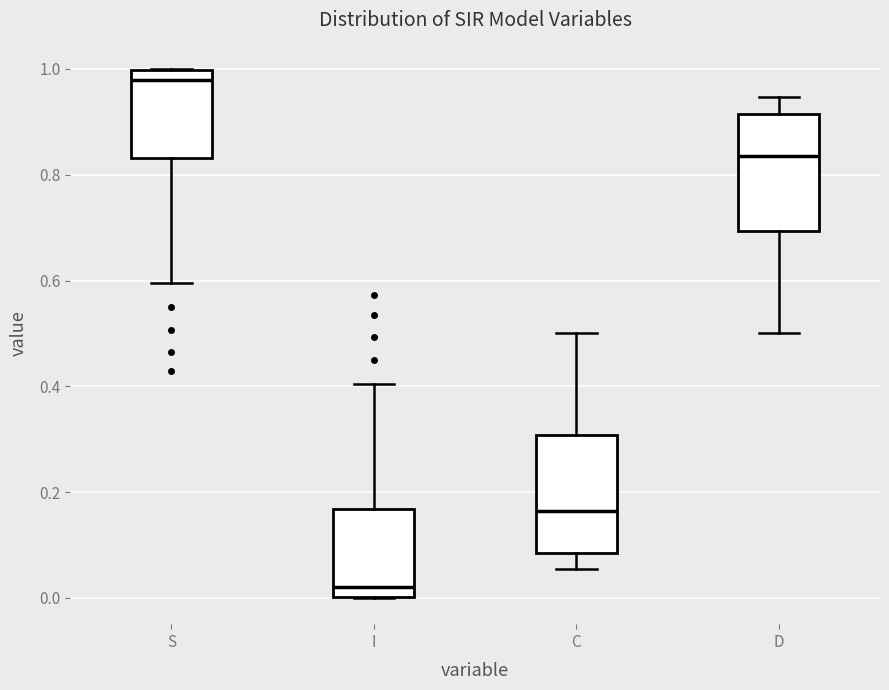

Reading left to right, read every box against the y-axis: the position of its median line, the range the box covers, and the ends of its whiskers. The values are not printed on the chart, so give them approximately, as read against the axis.

S: median 0.98, box 0.84 to 1.00, whiskers 0.60 to 1.00
I: median 0.02, box 0.00 to 0.16, whiskers 0.00 to 0.40
C: median 0.16, box 0.08 to 0.30, whiskers 0.06 to 0.50
D: median 0.84, box 0.70 to 0.92, whiskers 0.50 to 0.94